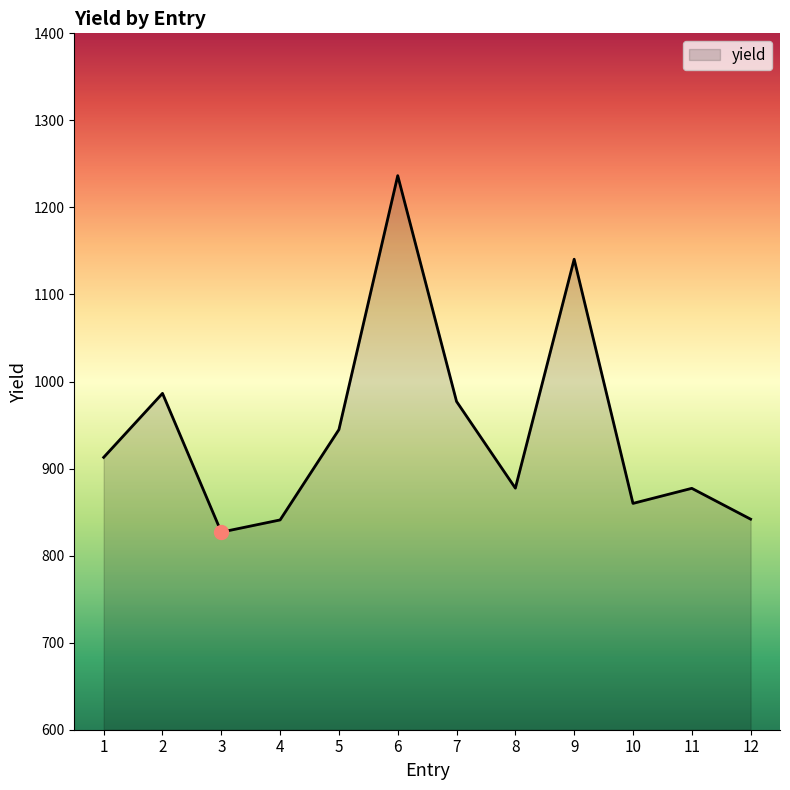

At which category does the data reach its first local peak?

2